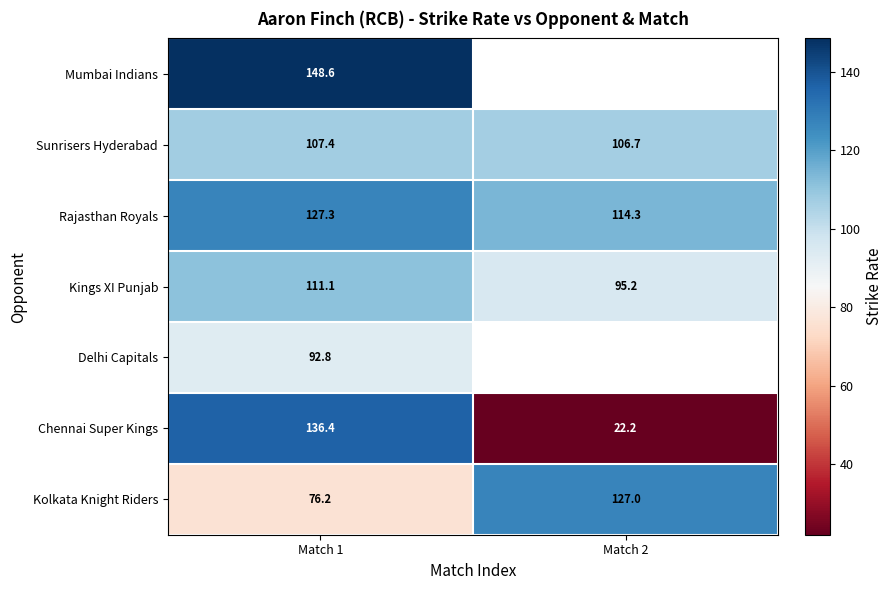

Is the value of Kolkata Knight Riders at Match 2 greater than the value of Chennai Super Kings at Match 1?

No